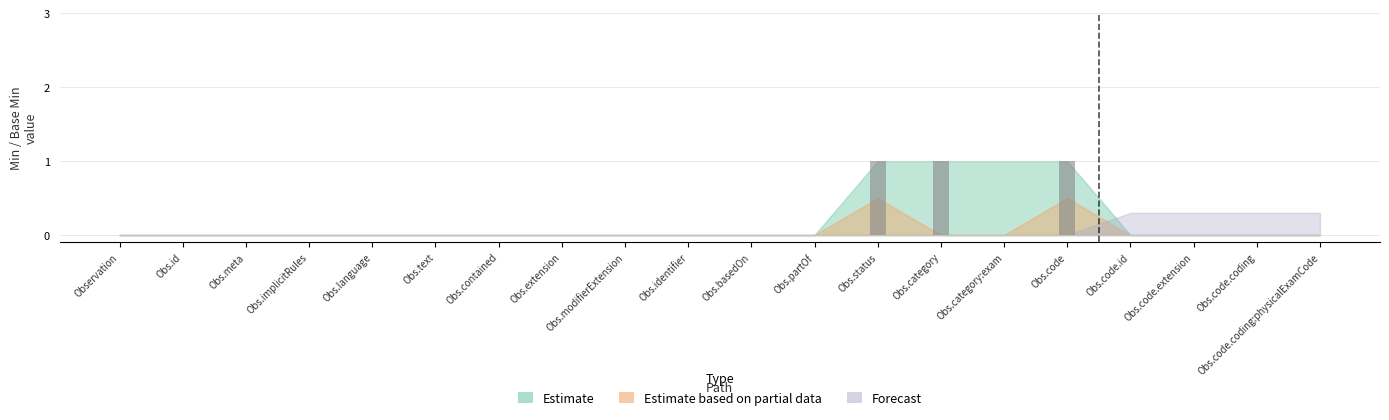

What are all the series names shown in the legend?

Estimate, Estimate based on partial data, Forecast